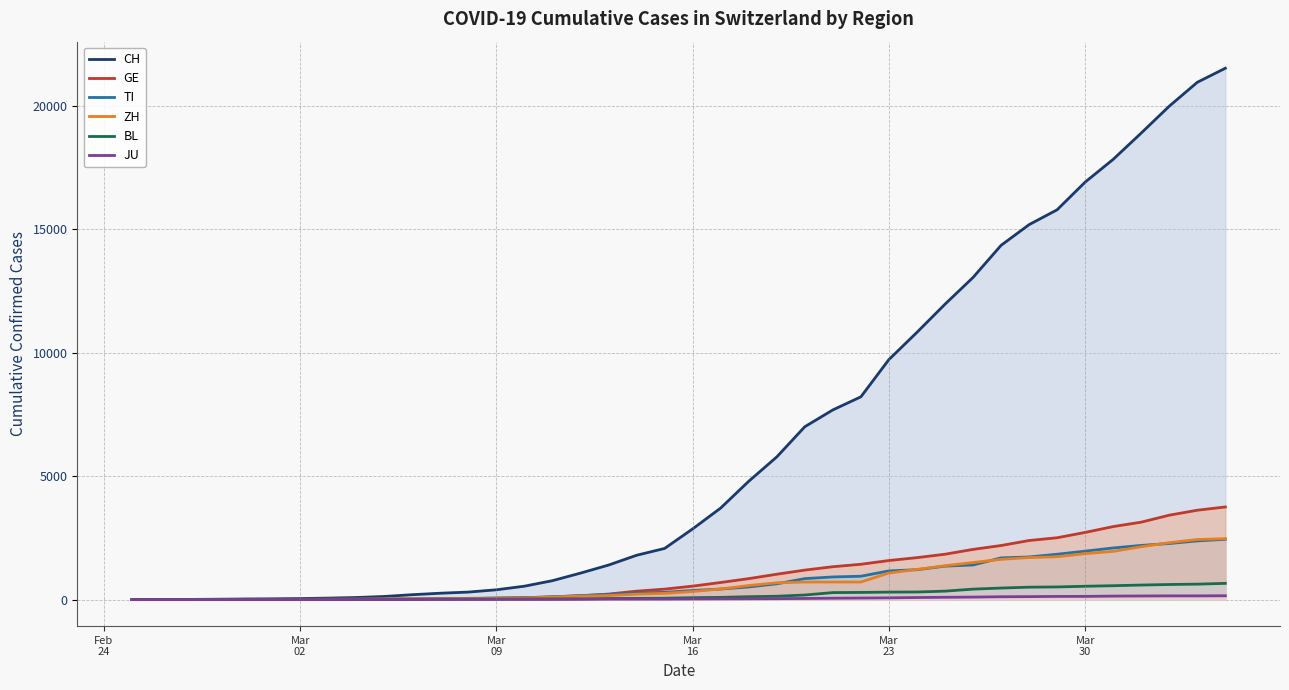

What is the greatest value displayed?

21535